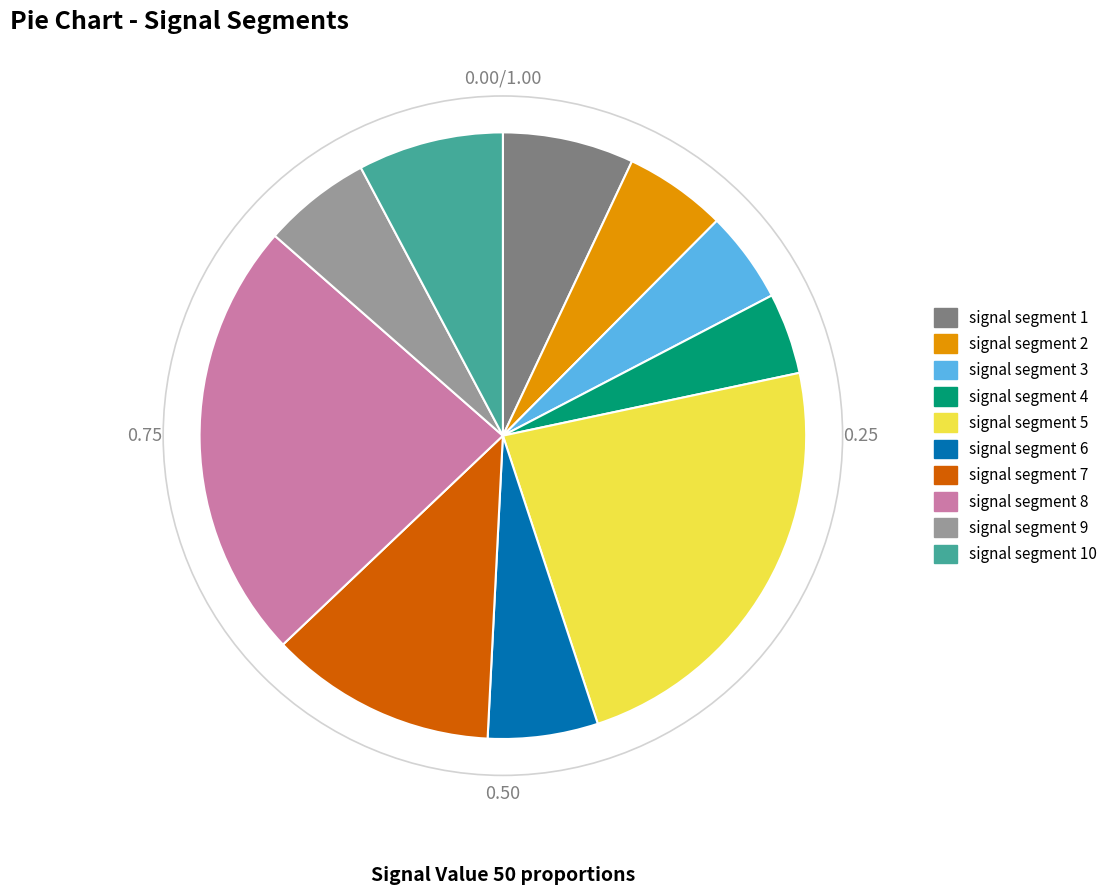

Does any single category account for the majority?

No